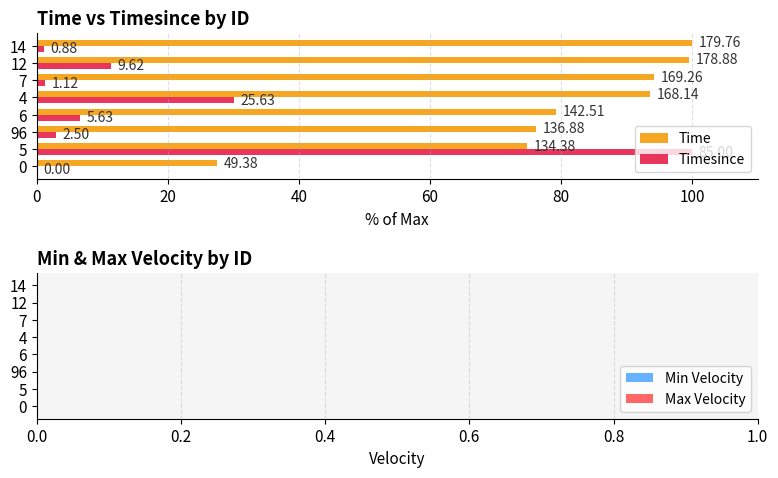

What are all the series names shown in the legend?

Time, Timesince